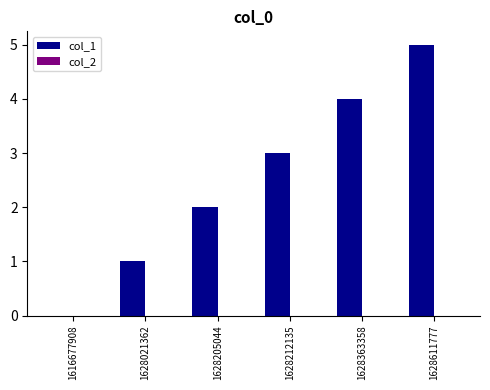

Is it true that the value at 1628205044 is 3?

False